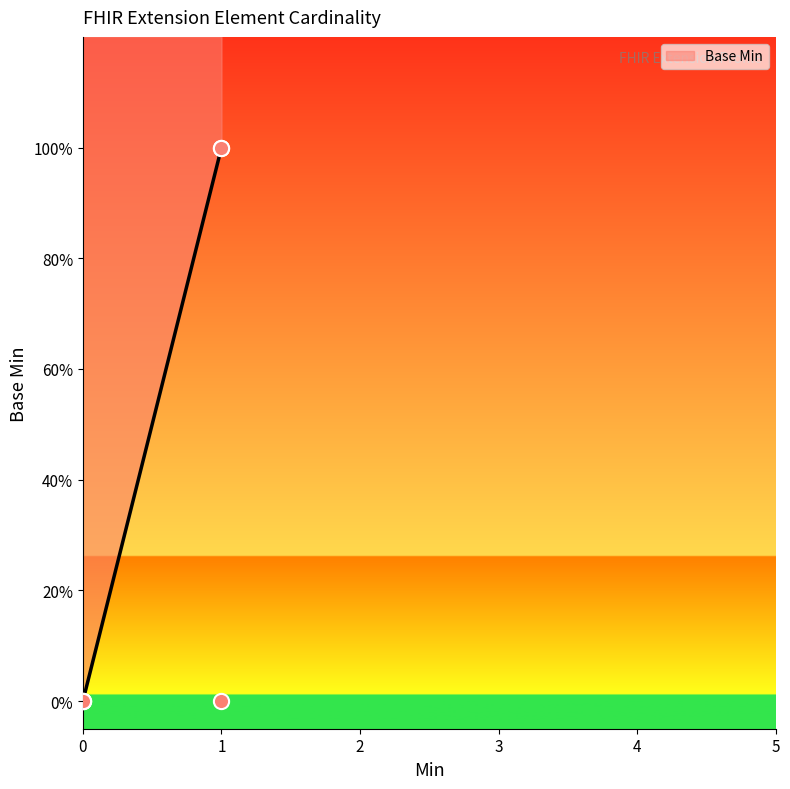

What is the change in value from 0 to 1?

+1